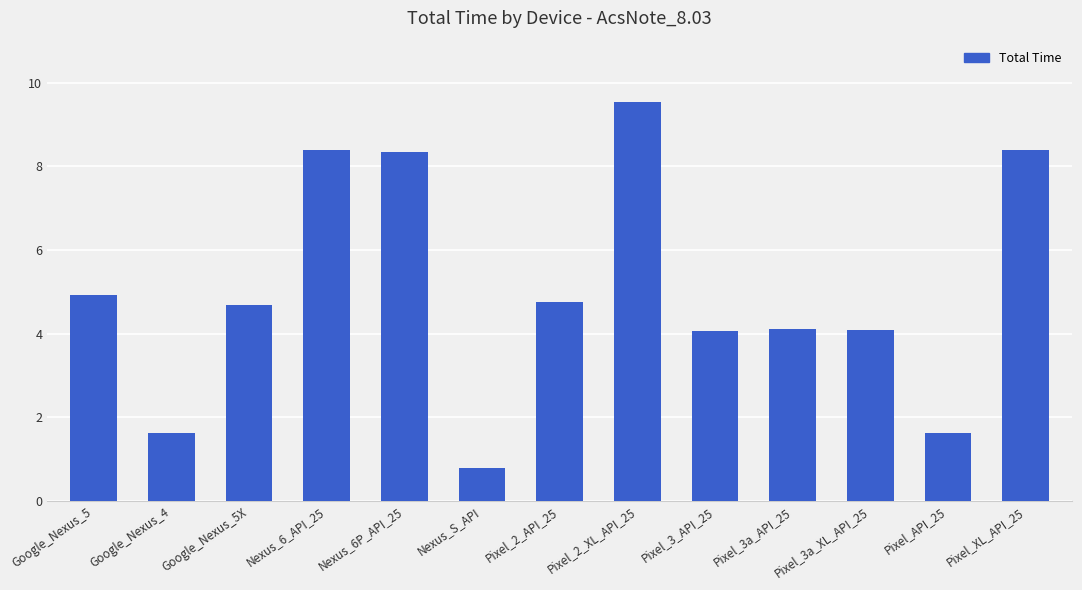

Which label corresponds to the largest value in the chart?

Pixel_2_XL_API_25